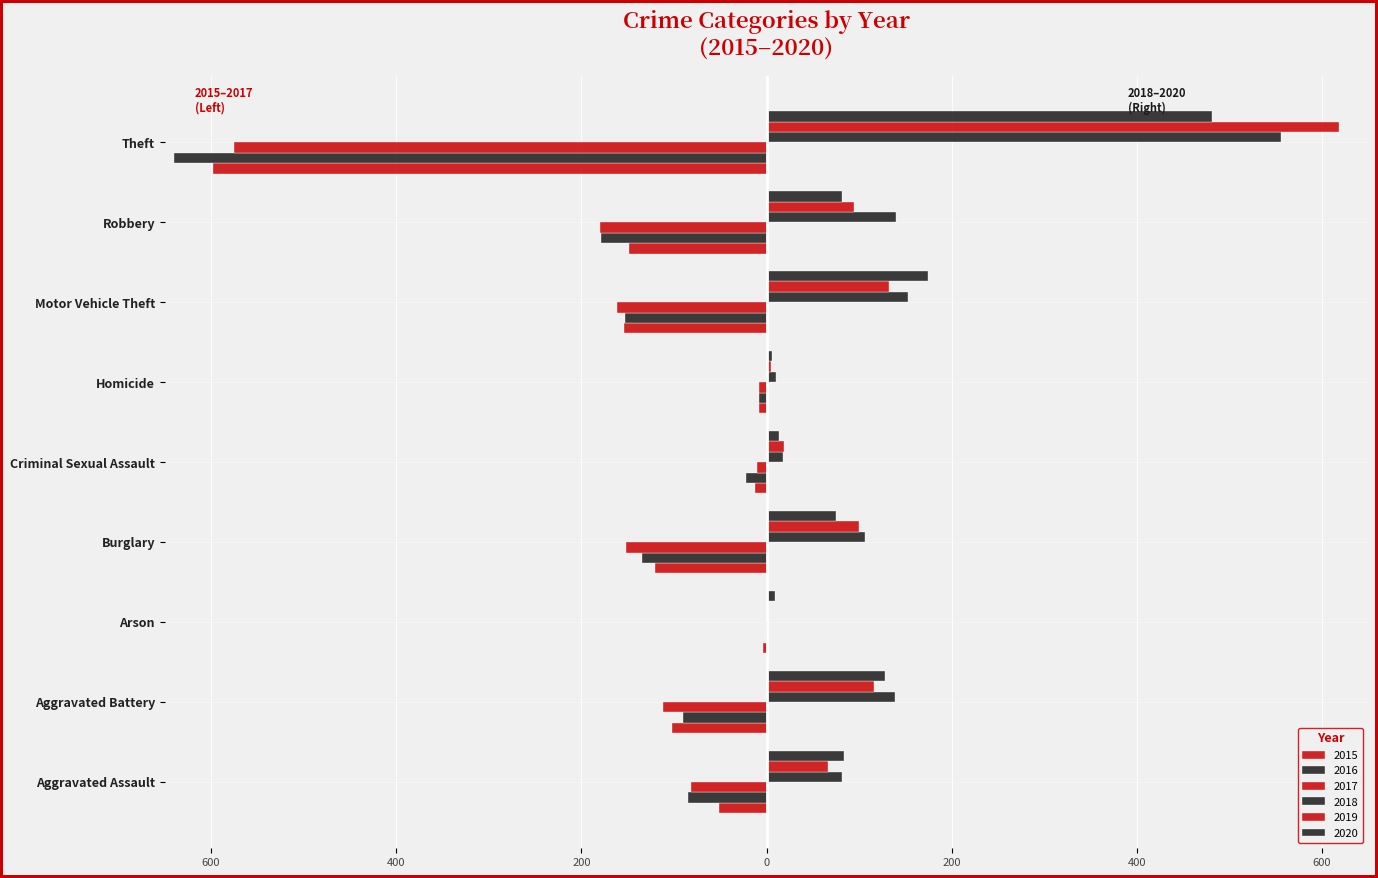

Which label corresponds to the smallest value in the chart?

Theft